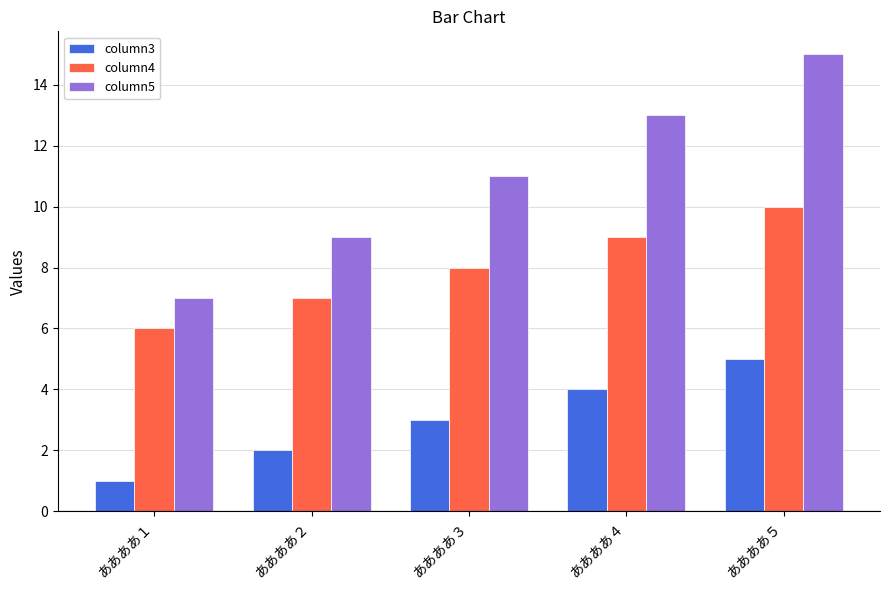

Which series has the largest total across all categories?

column5